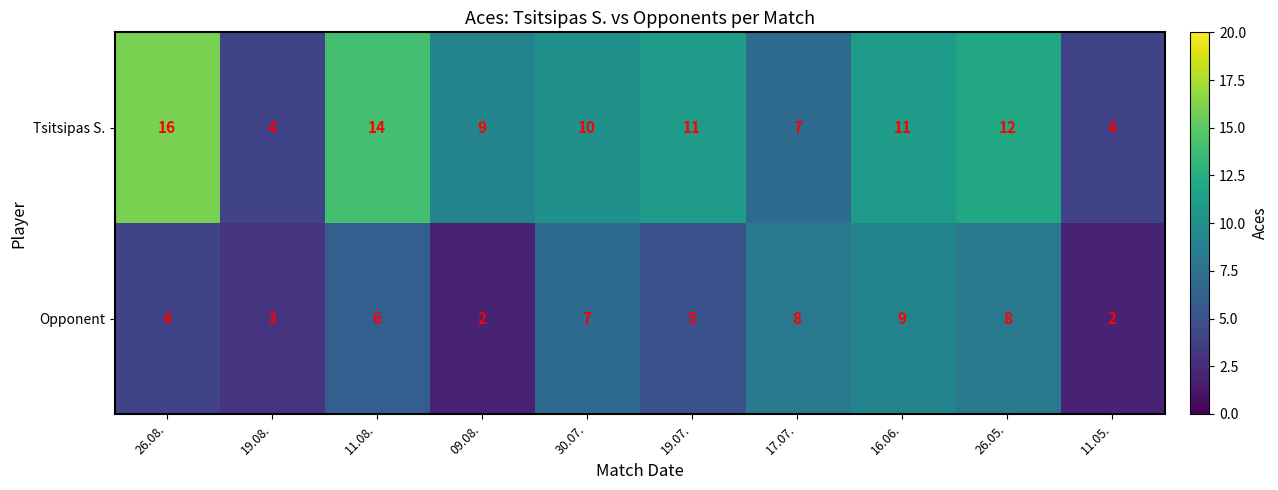

List the series in order of their peak value, lowest first.

Opponent, Tsitsipas S.